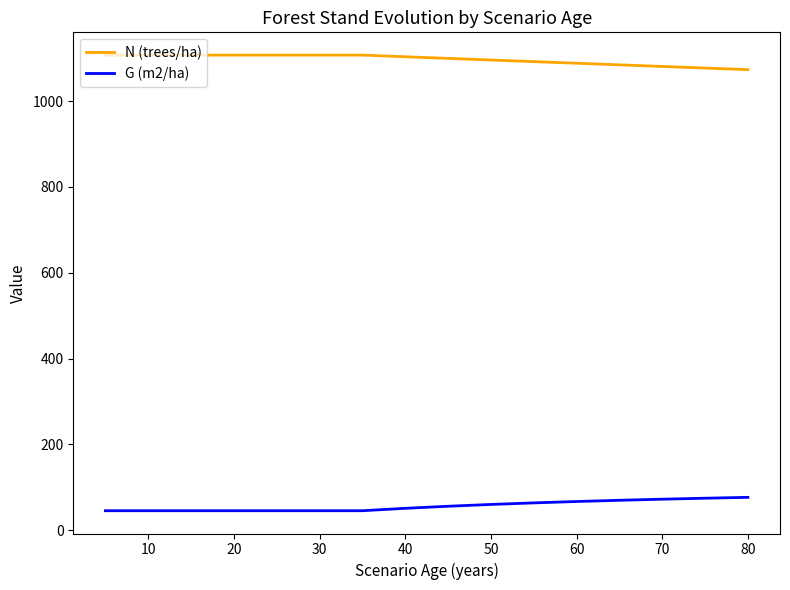

True or false: G (m2/ha) and N (trees/ha) intersect in this chart.

False